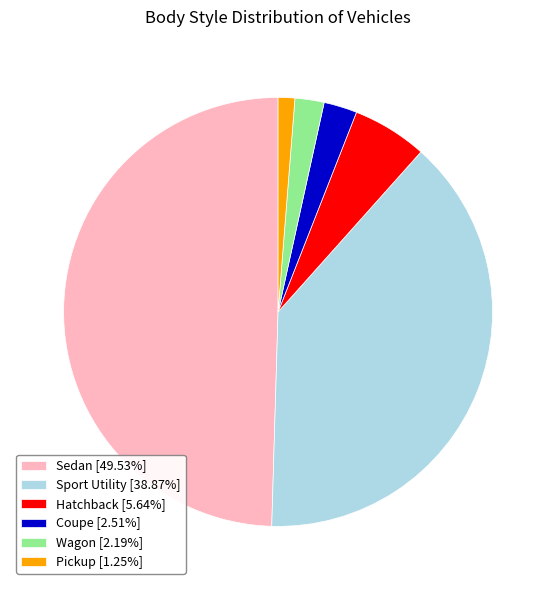

Is the sum of Sport Utility [38.87%] and Sedan [49.53%] greater than half?

Yes